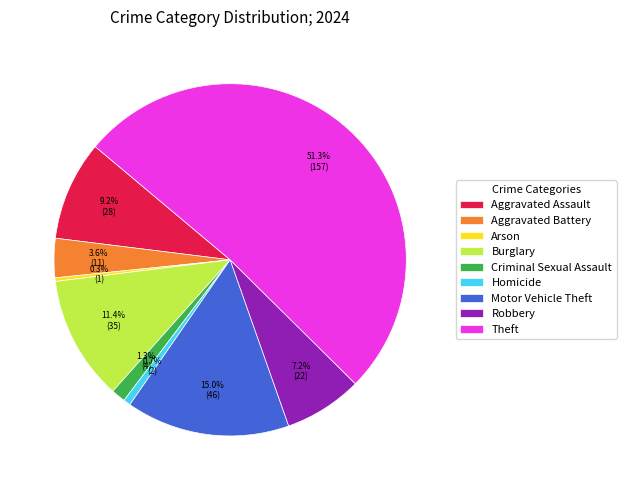

Does Theft represent more than half of the total?

Yes